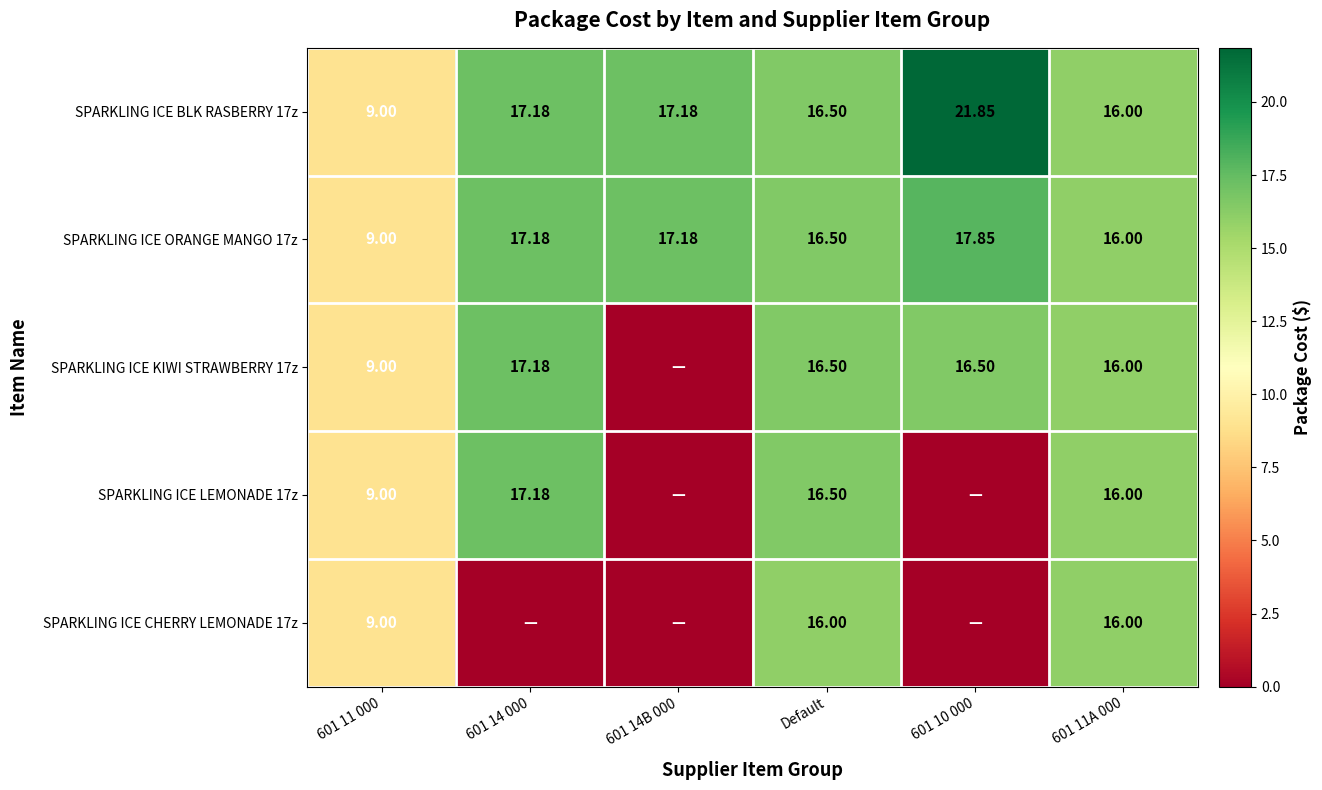

Between 601 11 000 and 601 14 000, which is larger?

601 14 000